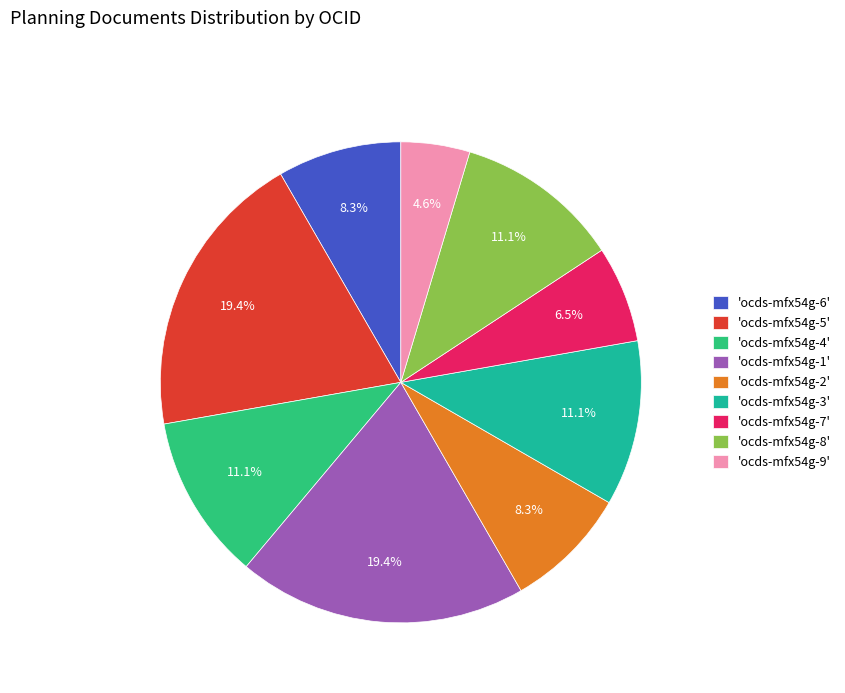

Does 'ocds-mfx54g-1' represent more than half of the total?

No